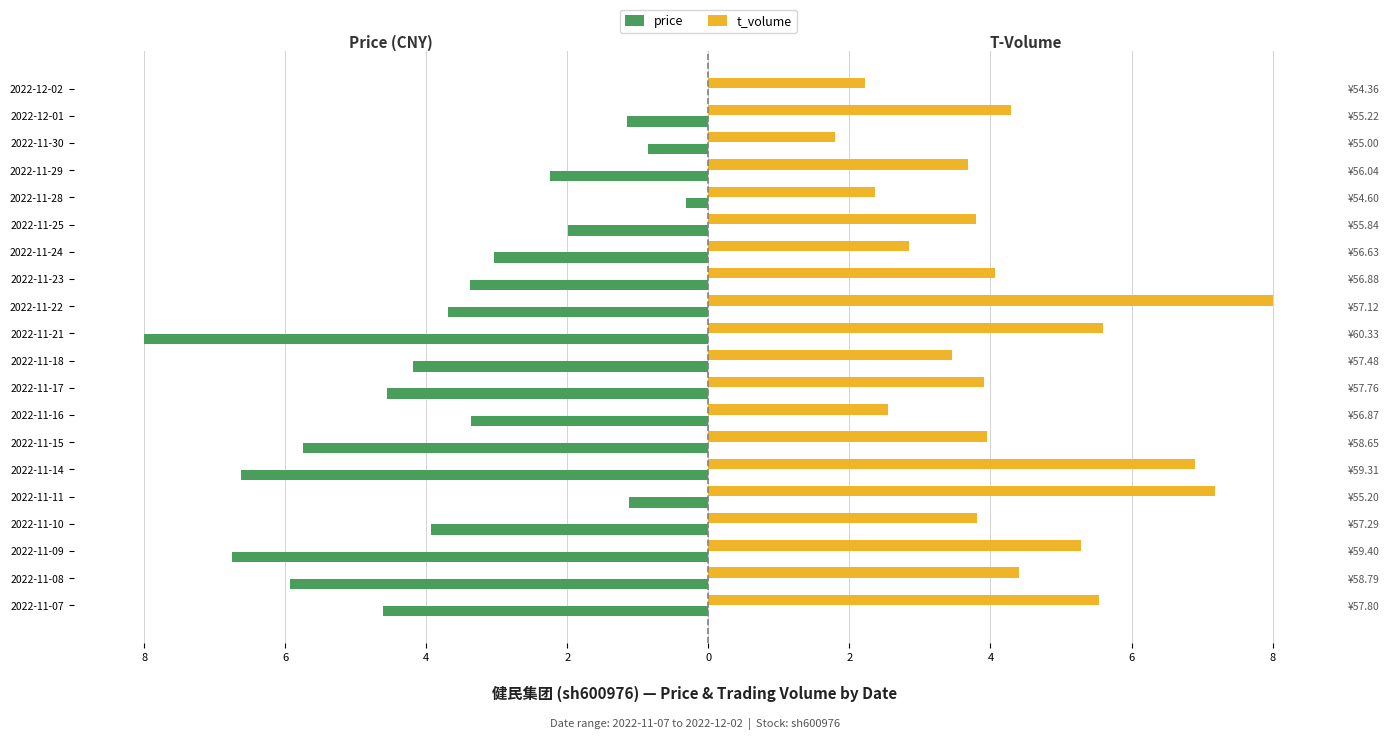

What is the difference between the maximum and second lowest values in the t_volume series?

5.8